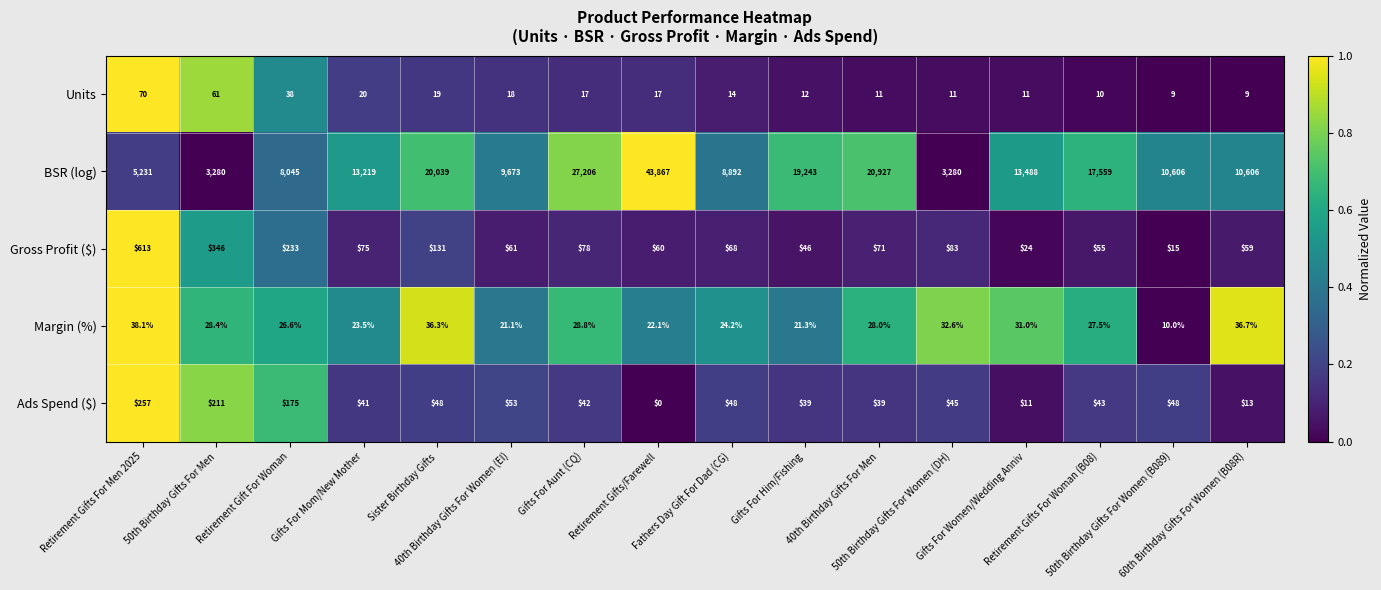

Which series has the widest spread of values?

BSR (log)